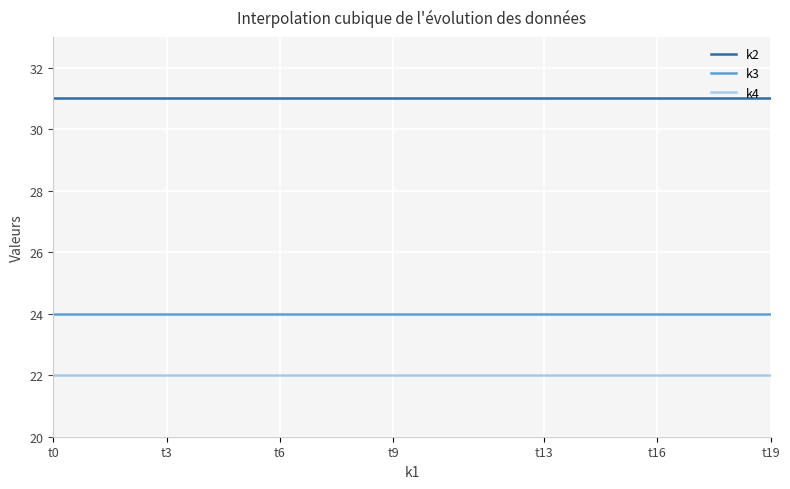

What is the maximum value shown in the chart?

31.0